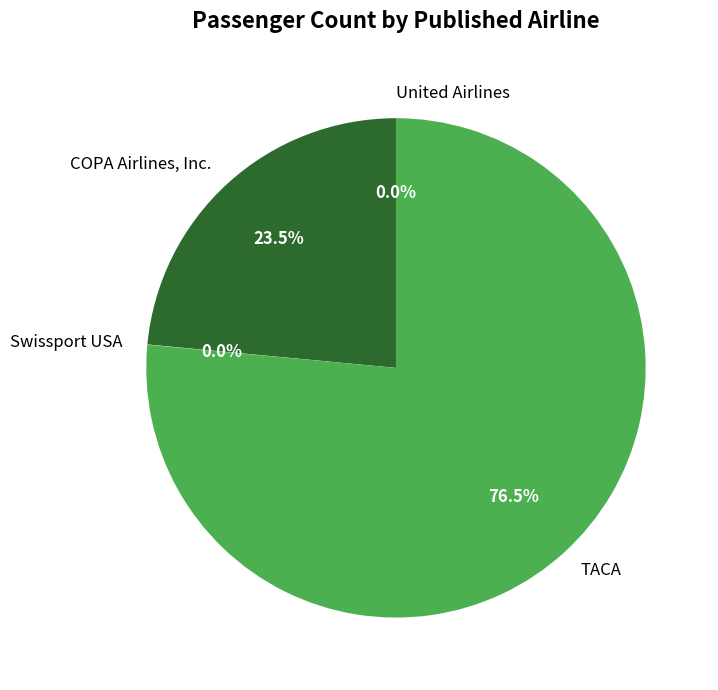

To the nearest percent, what is the difference between the TACA and COPA Airlines, Inc. slice percentages?

53%